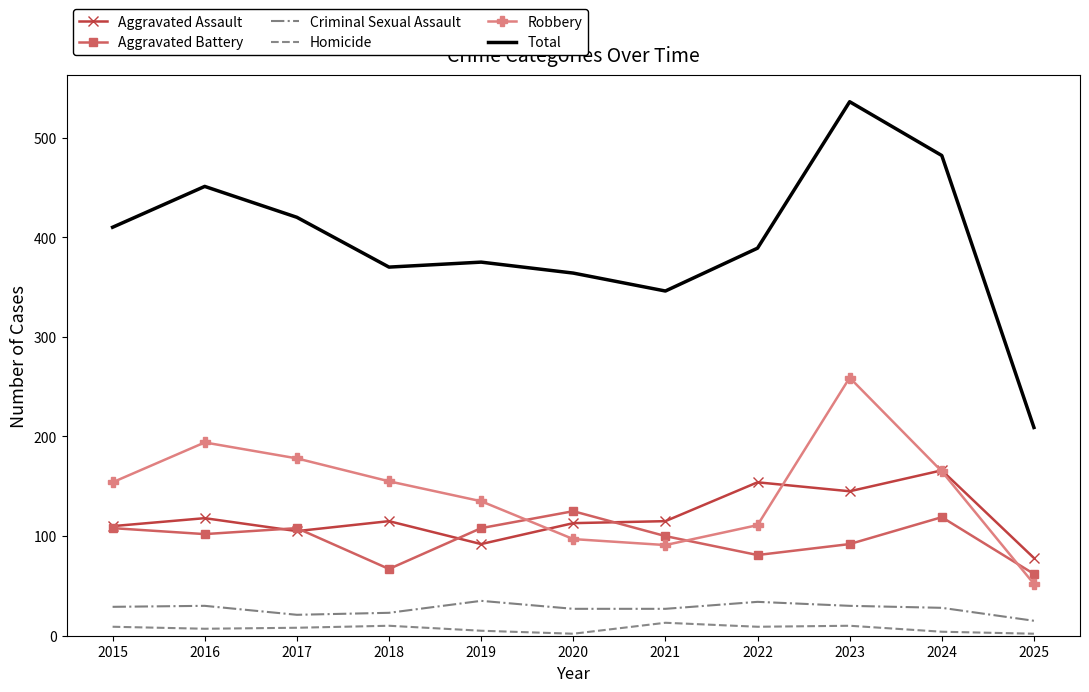

Is the value of Aggravated Battery at 2015 greater than the value of Aggravated Assault at 2021?

No